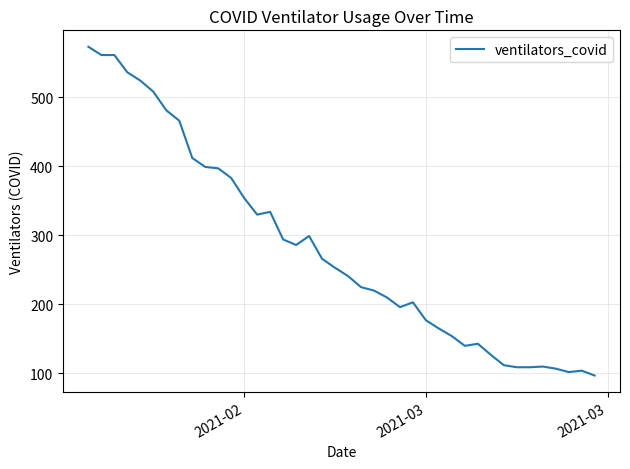

Count the number of categories in the chart.

40